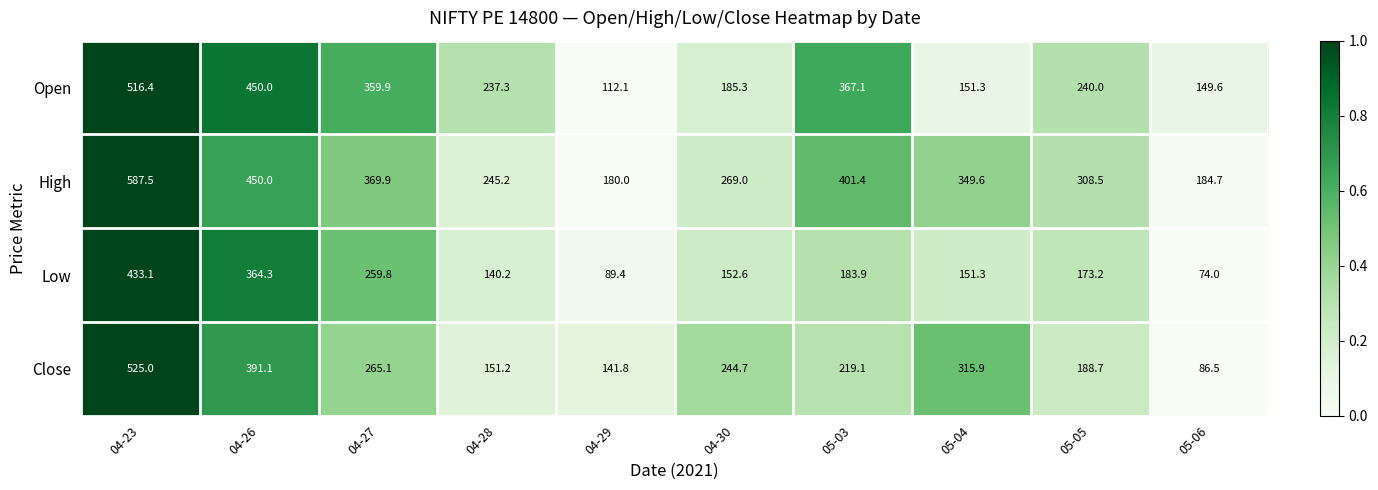

What is the difference between the maximum and minimum values in the Close series?

438.5